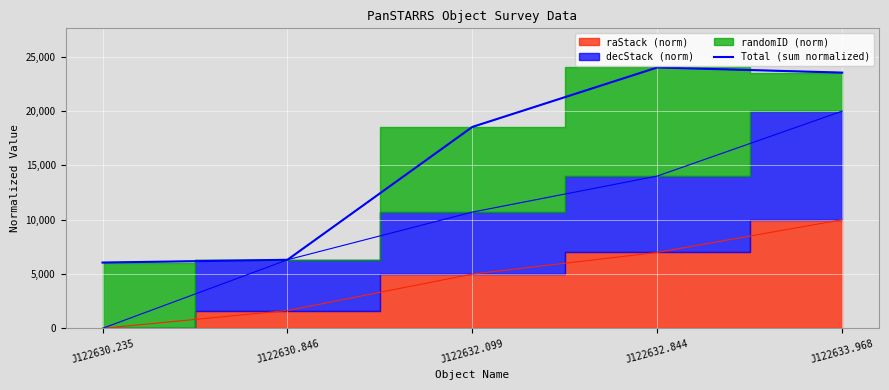

List the labels in order of value, smallest first.

J122630.235, J122630.846, J122632.099, J122633.968, J122632.844